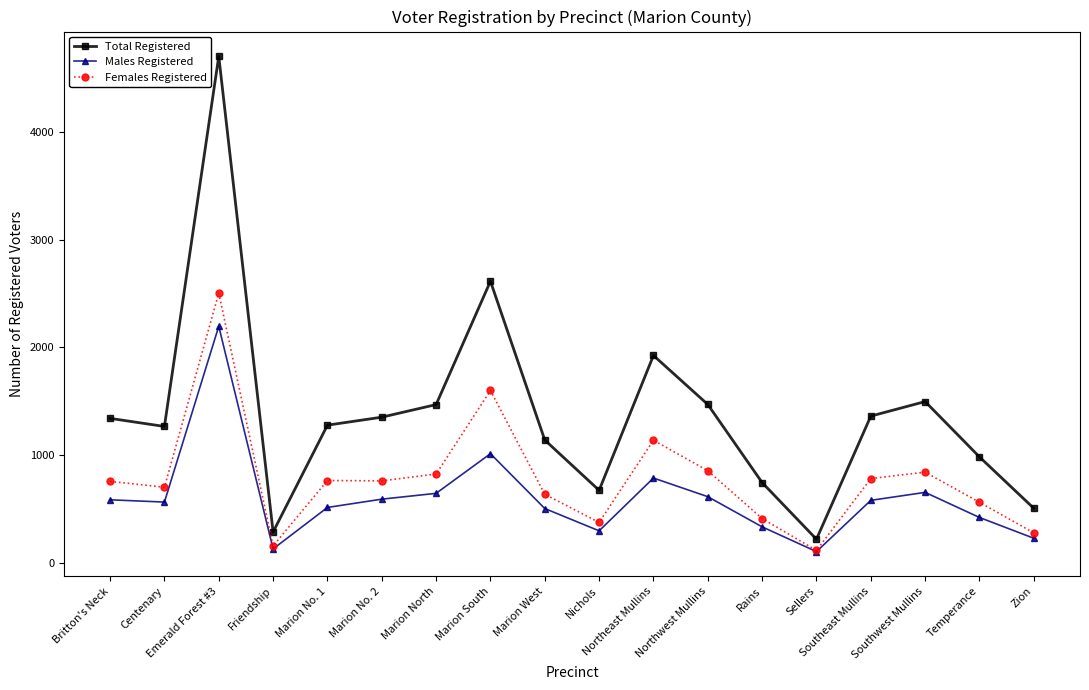

At which category does Females Registered reach its first local valley?

Centenary